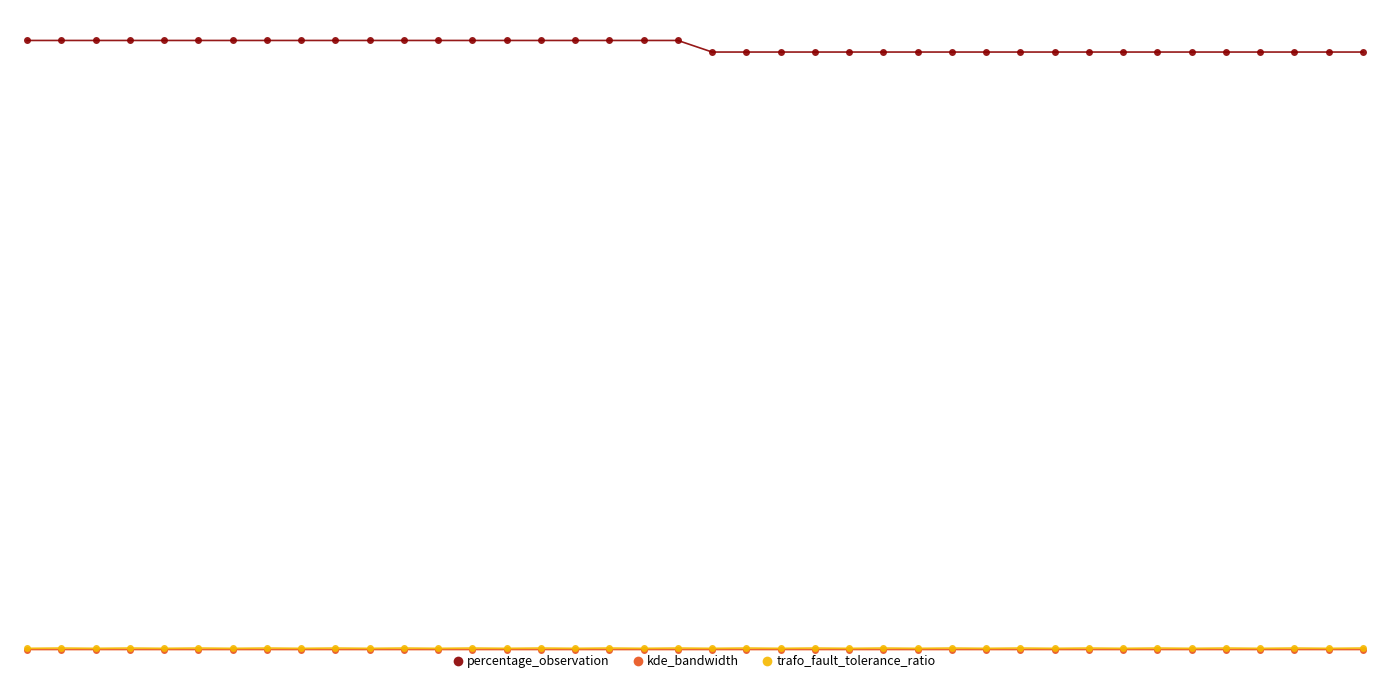

Is this an area chart (filled region under the line)?

No